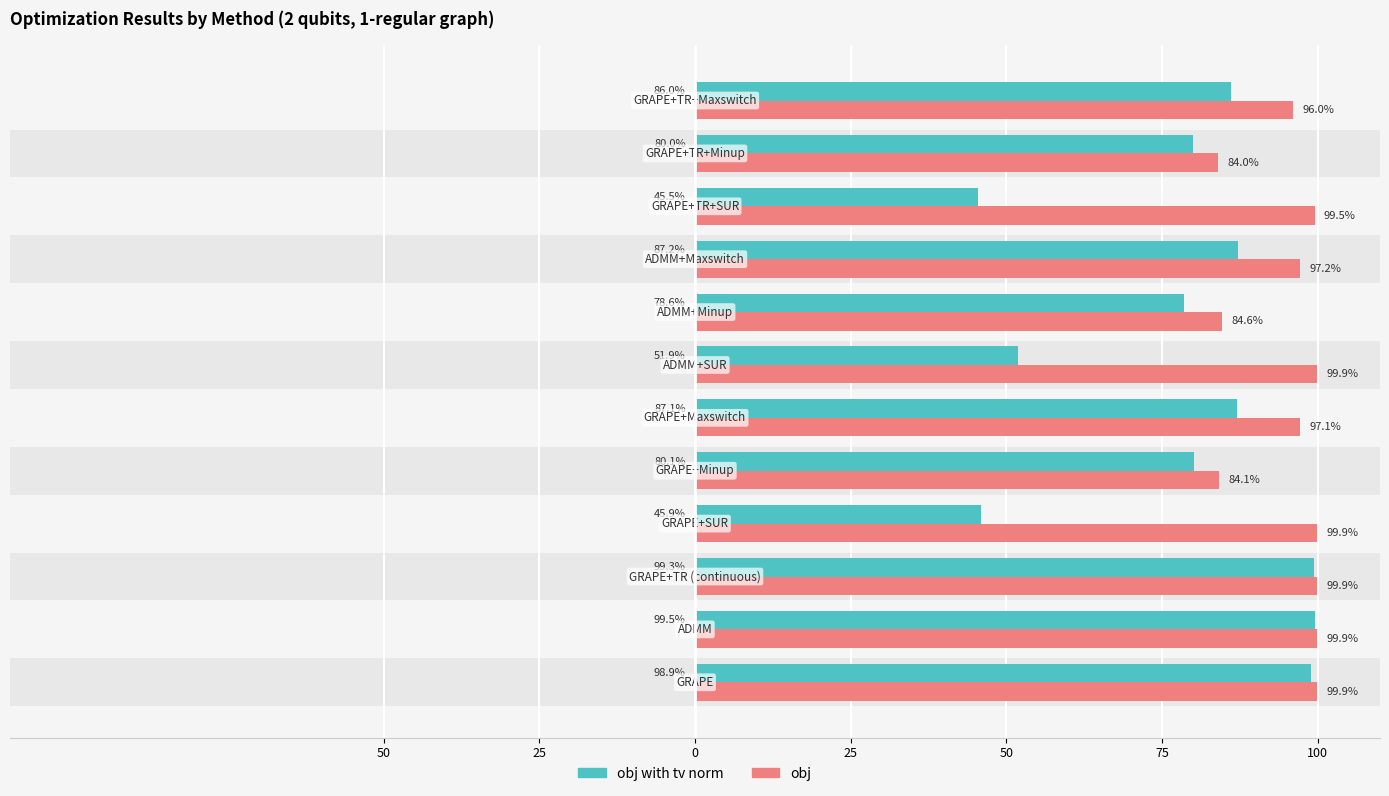

Which series has the largest range (max minus min)?

obj with tv norm